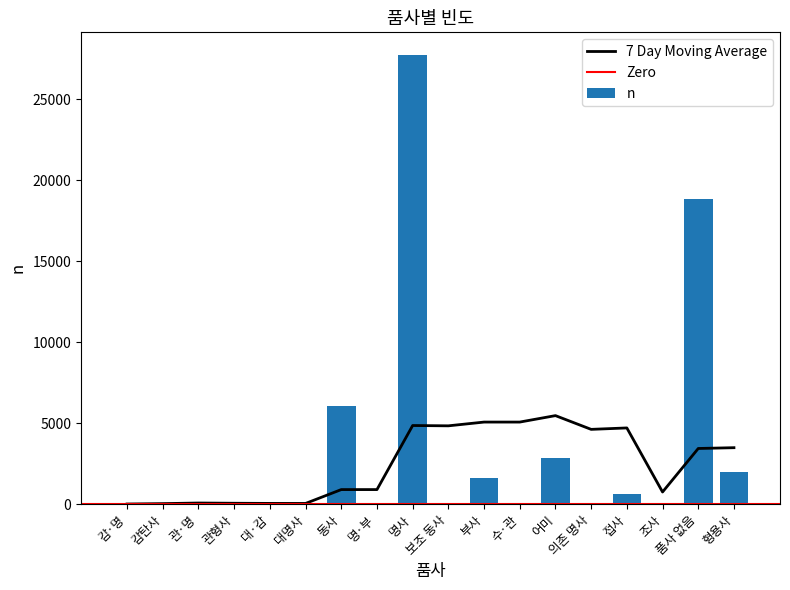

What is the label of the 1st bar from the left?

감·명